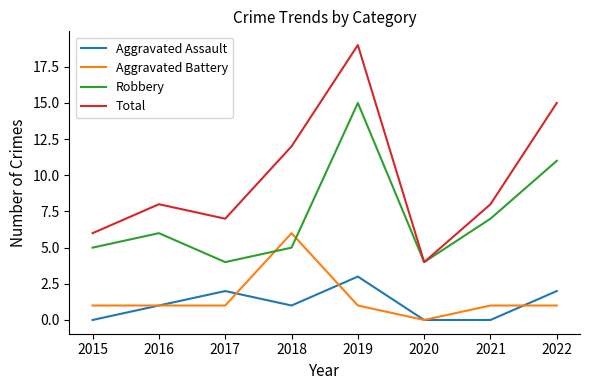

Where do Aggravated Battery and Robbery first cross each other?

2017 and 2018